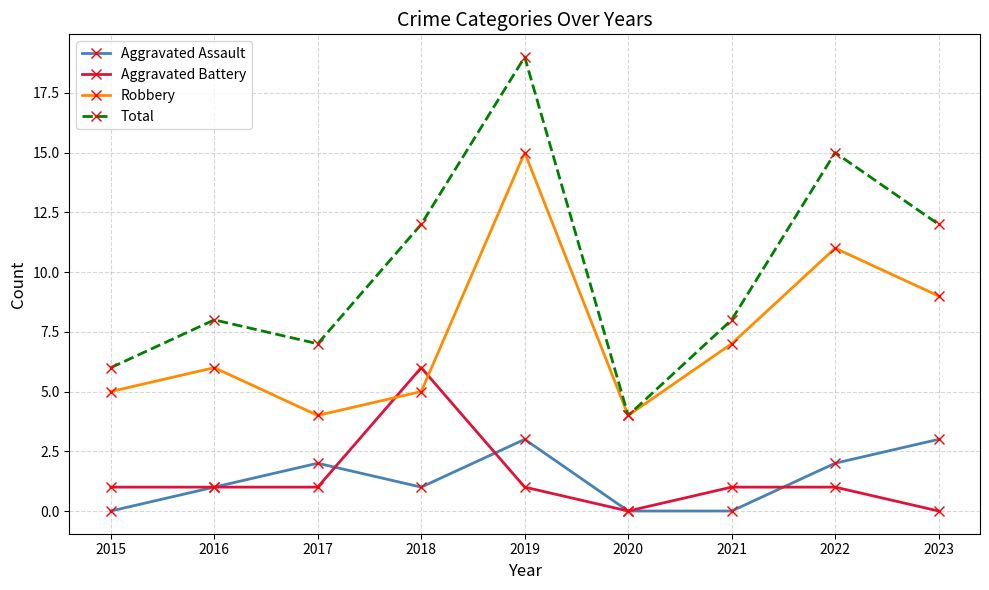

After their last crossing, which series has the higher values: Robbery or Aggravated Battery?

Robbery